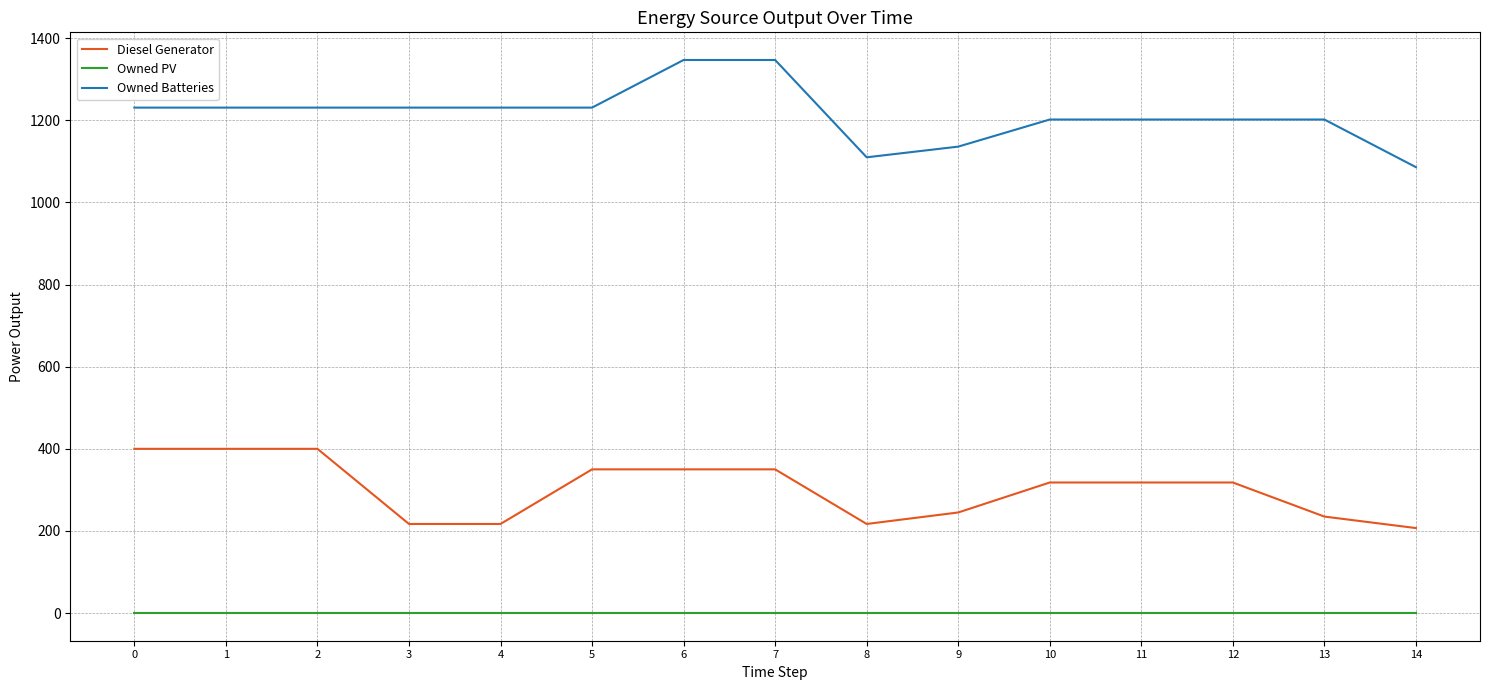

At how many categories does at least one series exceed 641?

15